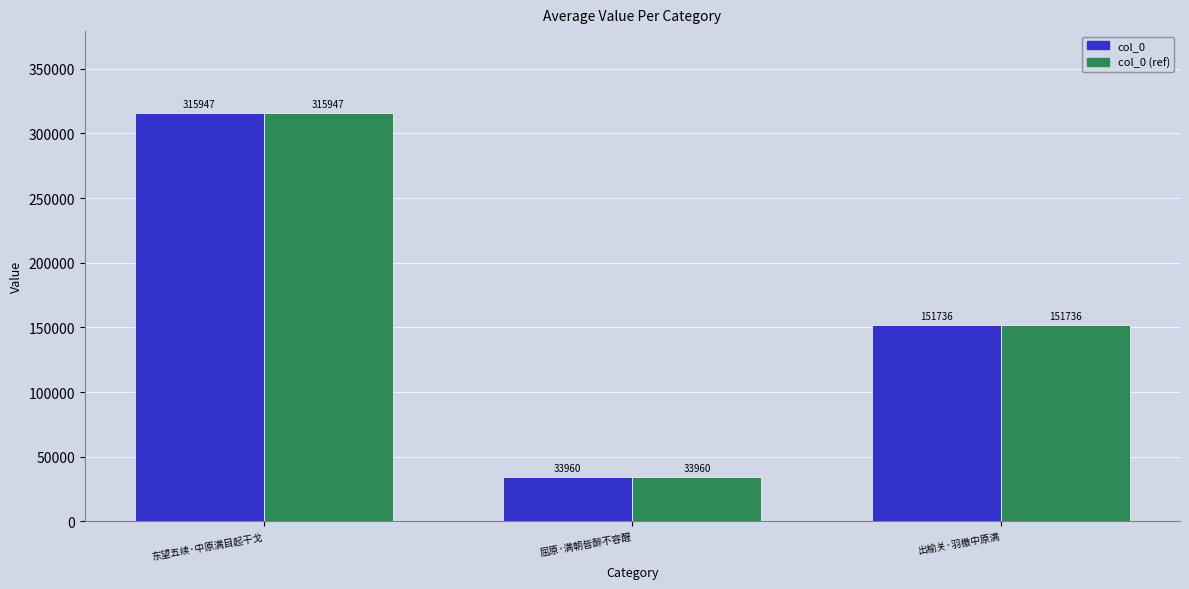

The value of col_0 (ref) at 东望五续·中原满目起干戈 is 487014. True or false?

False